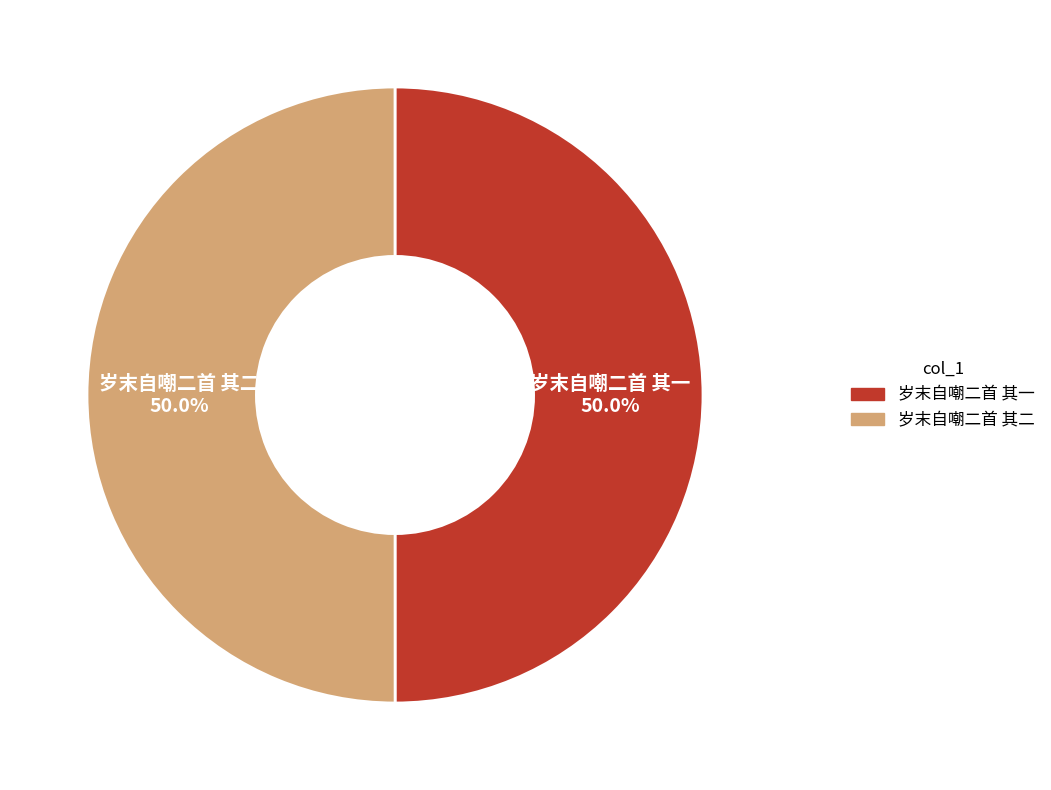

Combined, do 岁末自嘲二首 其二 and 岁末自嘲二首 其一 account for over 50%?

Yes